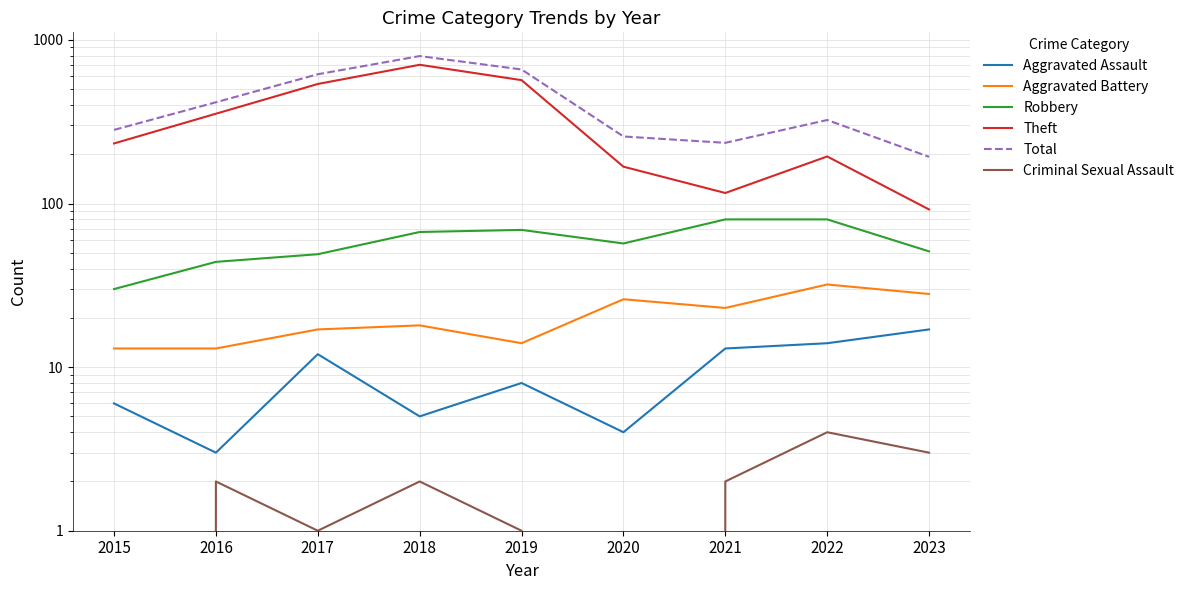

True or false: Theft and Aggravated Battery cross at least once.

False